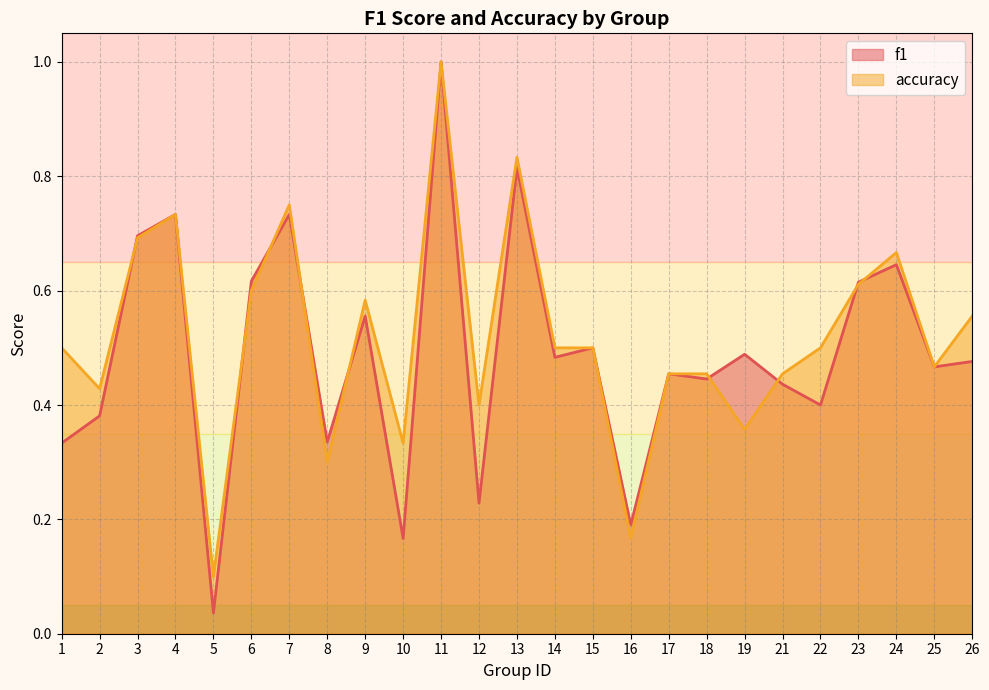

Is the value of f1 at 19 greater than the value of accuracy at 16?

Yes